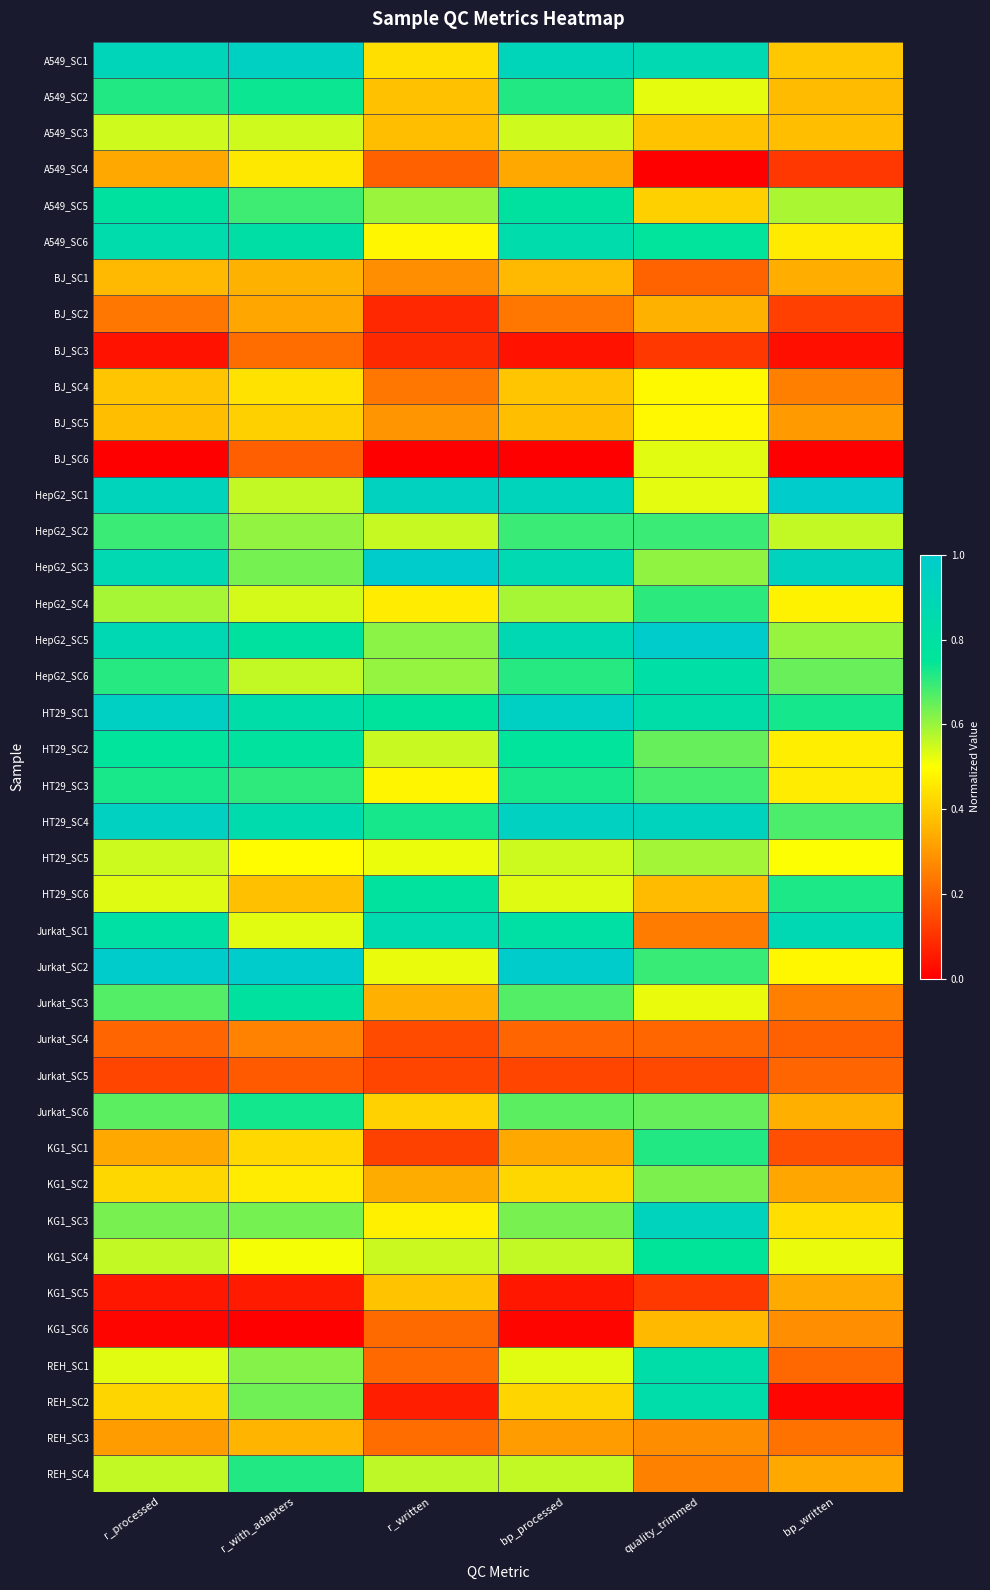

Reading right to left, extract all data points from this chart.

A549_SC1: bp_written=0.4	quality_trimmed=0.9	bp_processed=0.9	r_written=0.4	r_with_adapters=1.0	r_processed=0.9
A549_SC2: bp_written=0.4	quality_trimmed=0.5	bp_processed=0.7	r_written=0.4	r_with_adapters=0.7	r_processed=0.7
A549_SC3: bp_written=0.4	quality_trimmed=0.4	bp_processed=0.5	r_written=0.4	r_with_adapters=0.5	r_processed=0.5
A549_SC4: bp_written=0.1	quality_trimmed=0.0	bp_processed=0.3	r_written=0.2	r_with_adapters=0.5	r_processed=0.3
A549_SC5: bp_written=0.6	quality_trimmed=0.4	bp_processed=0.8	r_written=0.6	r_with_adapters=0.7	r_processed=0.8
A549_SC6: bp_written=0.5	quality_trimmed=0.8	bp_processed=0.8	r_written=0.5	r_with_adapters=0.8	r_processed=0.8
BJ_SC1: bp_written=0.3	quality_trimmed=0.2	bp_processed=0.4	r_written=0.3	r_with_adapters=0.3	r_processed=0.4
BJ_SC2: bp_written=0.1	quality_trimmed=0.3	bp_processed=0.2	r_written=0.1	r_with_adapters=0.3	r_processed=0.2
BJ_SC3: bp_written=0.0	quality_trimmed=0.1	bp_processed=0.0	r_written=0.1	r_with_adapters=0.2	r_processed=0.0
BJ_SC4: bp_written=0.3	quality_trimmed=0.5	bp_processed=0.4	r_written=0.2	r_with_adapters=0.4	r_processed=0.4
BJ_SC5: bp_written=0.3	quality_trimmed=0.5	bp_processed=0.4	r_written=0.3	r_with_adapters=0.4	r_processed=0.4
BJ_SC6: bp_written=0.0	quality_trimmed=0.5	bp_processed=0.0	r_written=0.0	r_with_adapters=0.2	r_processed=0.0
HepG2_SC1: bp_written=1.0	quality_trimmed=0.5	bp_processed=0.9	r_written=0.9	r_with_adapters=0.6	r_processed=0.9
HepG2_SC2: bp_written=0.6	quality_trimmed=0.7	bp_processed=0.7	r_written=0.6	r_with_adapters=0.6	r_processed=0.7
HepG2_SC3: bp_written=0.9	quality_trimmed=0.6	bp_processed=0.9	r_written=1.0	r_with_adapters=0.6	r_processed=0.9
HepG2_SC4: bp_written=0.5	quality_trimmed=0.7	bp_processed=0.6	r_written=0.5	r_with_adapters=0.5	r_processed=0.6
HepG2_SC5: bp_written=0.6	quality_trimmed=1.0	bp_processed=0.9	r_written=0.6	r_with_adapters=0.8	r_processed=0.9
HepG2_SC6: bp_written=0.6	quality_trimmed=0.8	bp_processed=0.7	r_written=0.6	r_with_adapters=0.6	r_processed=0.7
HT29_SC1: bp_written=0.7	quality_trimmed=0.8	bp_processed=1.0	r_written=0.8	r_with_adapters=0.8	r_processed=1.0
HT29_SC2: bp_written=0.5	quality_trimmed=0.6	bp_processed=0.8	r_written=0.6	r_with_adapters=0.8	r_processed=0.8
HT29_SC3: bp_written=0.5	quality_trimmed=0.7	bp_processed=0.7	r_written=0.5	r_with_adapters=0.7	r_processed=0.7
HT29_SC4: bp_written=0.7	quality_trimmed=0.9	bp_processed=0.9	r_written=0.7	r_with_adapters=0.8	r_processed=0.9
HT29_SC5: bp_written=0.5	quality_trimmed=0.6	bp_processed=0.5	r_written=0.5	r_with_adapters=0.5	r_processed=0.5
HT29_SC6: bp_written=0.7	quality_trimmed=0.4	bp_processed=0.5	r_written=0.8	r_with_adapters=0.4	r_processed=0.5
Jurkat_SC1: bp_written=0.9	quality_trimmed=0.2	bp_processed=0.8	r_written=0.9	r_with_adapters=0.5	r_processed=0.8
Jurkat_SC2: bp_written=0.5	quality_trimmed=0.7	bp_processed=1.0	r_written=0.5	r_with_adapters=1.0	r_processed=1.0
Jurkat_SC3: bp_written=0.3	quality_trimmed=0.5	bp_processed=0.7	r_written=0.3	r_with_adapters=0.8	r_processed=0.7
Jurkat_SC4: bp_written=0.2	quality_trimmed=0.2	bp_processed=0.2	r_written=0.2	r_with_adapters=0.3	r_processed=0.2
Jurkat_SC5: bp_written=0.2	quality_trimmed=0.1	bp_processed=0.1	r_written=0.1	r_with_adapters=0.2	r_processed=0.1
Jurkat_SC6: bp_written=0.3	quality_trimmed=0.6	bp_processed=0.7	r_written=0.4	r_with_adapters=0.7	r_processed=0.7
KG1_SC1: bp_written=0.2	quality_trimmed=0.7	bp_processed=0.3	r_written=0.1	r_with_adapters=0.4	r_processed=0.3
KG1_SC2: bp_written=0.3	quality_trimmed=0.6	bp_processed=0.4	r_written=0.3	r_with_adapters=0.5	r_processed=0.4
KG1_SC3: bp_written=0.4	quality_trimmed=0.9	bp_processed=0.6	r_written=0.5	r_with_adapters=0.6	r_processed=0.6
KG1_SC4: bp_written=0.5	quality_trimmed=0.8	bp_processed=0.6	r_written=0.6	r_with_adapters=0.5	r_processed=0.6
KG1_SC5: bp_written=0.3	quality_trimmed=0.1	bp_processed=0.0	r_written=0.4	r_with_adapters=0.1	r_processed=0.0
KG1_SC6: bp_written=0.3	quality_trimmed=0.4	bp_processed=0.0	r_written=0.2	r_with_adapters=0.0	r_processed=0.0
REH_SC1: bp_written=0.2	quality_trimmed=0.8	bp_processed=0.5	r_written=0.2	r_with_adapters=0.6	r_processed=0.5
REH_SC2: bp_written=0.0	quality_trimmed=0.8	bp_processed=0.4	r_written=0.1	r_with_adapters=0.6	r_processed=0.4
REH_SC3: bp_written=0.2	quality_trimmed=0.3	bp_processed=0.3	r_written=0.2	r_with_adapters=0.4	r_processed=0.3
REH_SC4: bp_written=0.3	quality_trimmed=0.3	bp_processed=0.6	r_written=0.6	r_with_adapters=0.7	r_processed=0.6